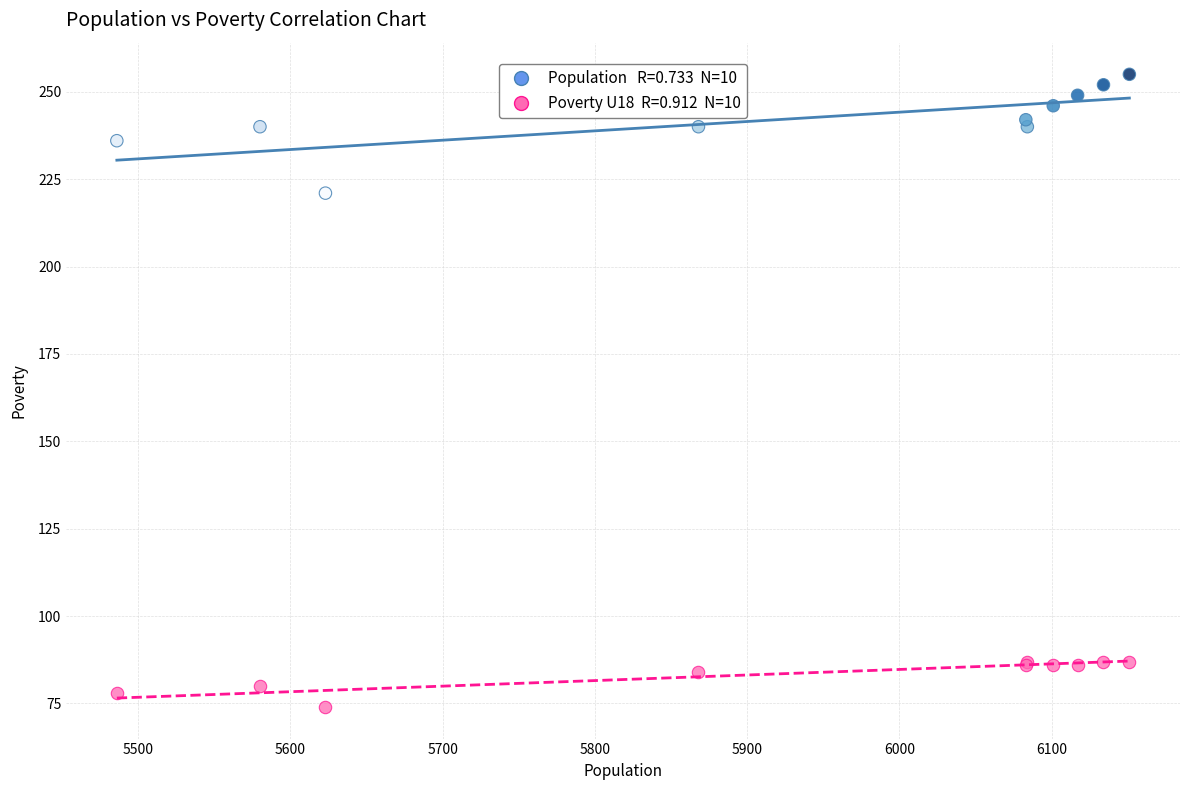

Across all series, what Y value is closest to 164?

221